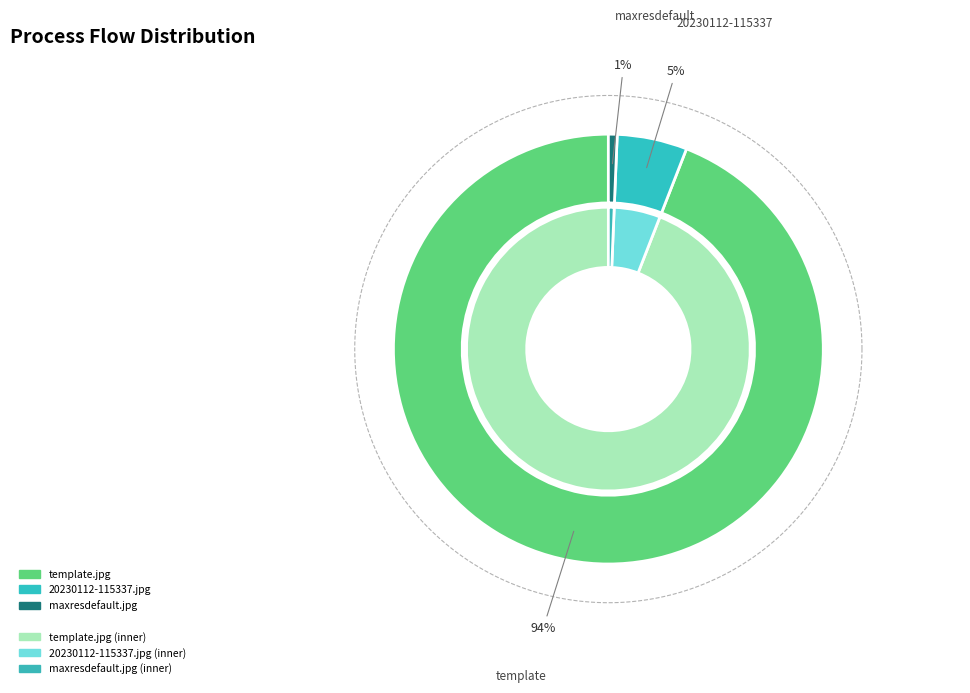

What percentage is the template.jpg slice, to the nearest percent?

94%